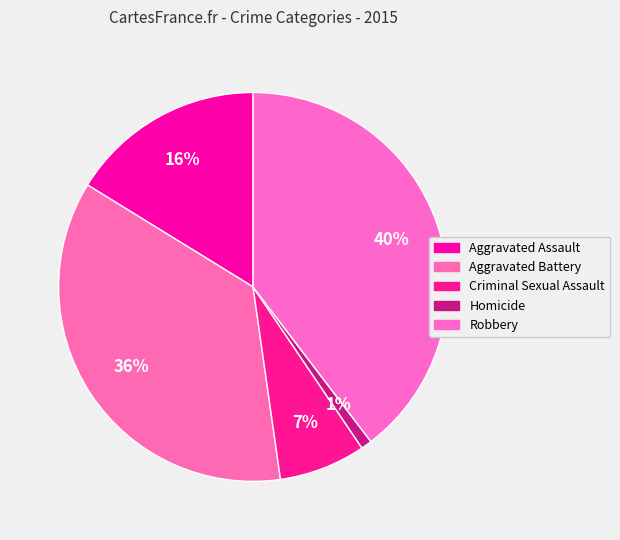

What is the largest slice in the pie chart?

Robbery